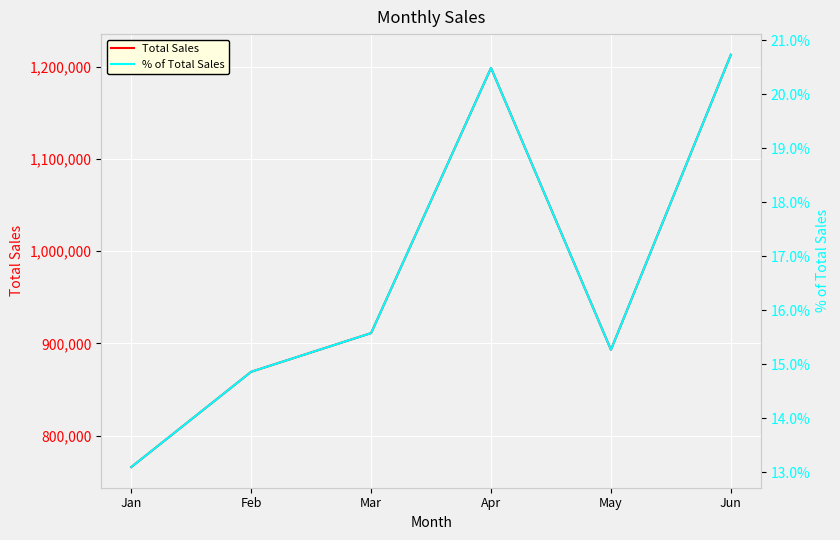

Which series has the widest spread of values?

Total Sales